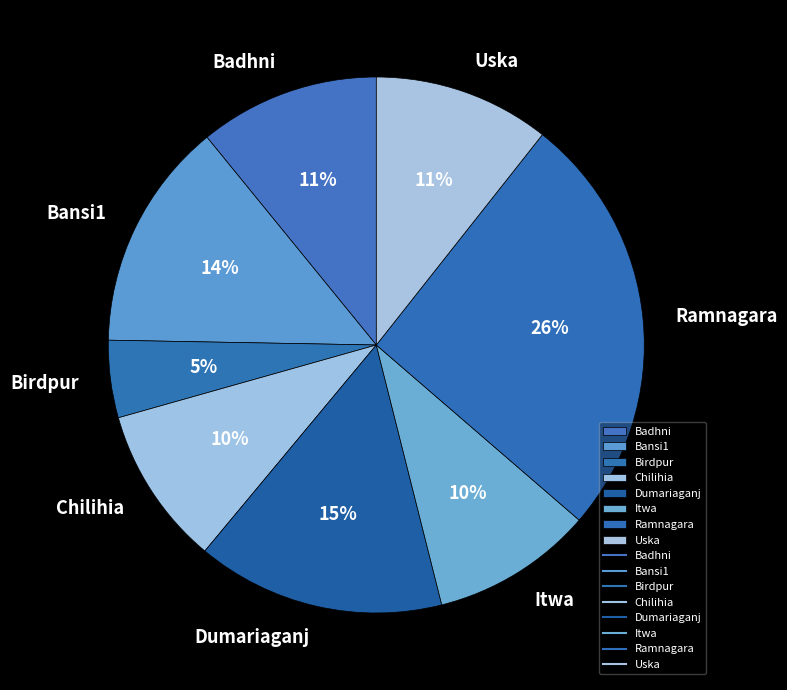

To the nearest percent, what is the average slice percentage?

12%